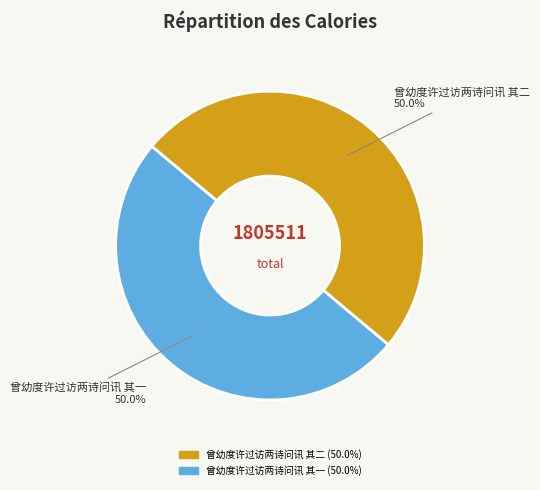

Approximately how many times larger is the value at 曾幼度许过访两诗问讯 其二 compared to 曾幼度许过访两诗问讯 其一?

1.0